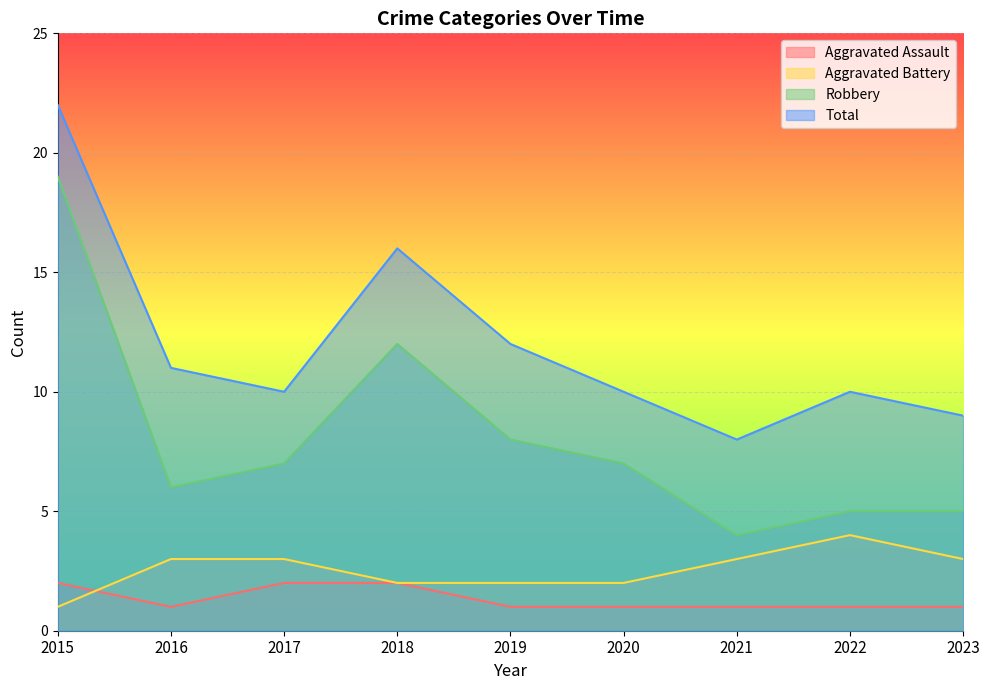

Is it true that Total equals 19 at 2019?

False